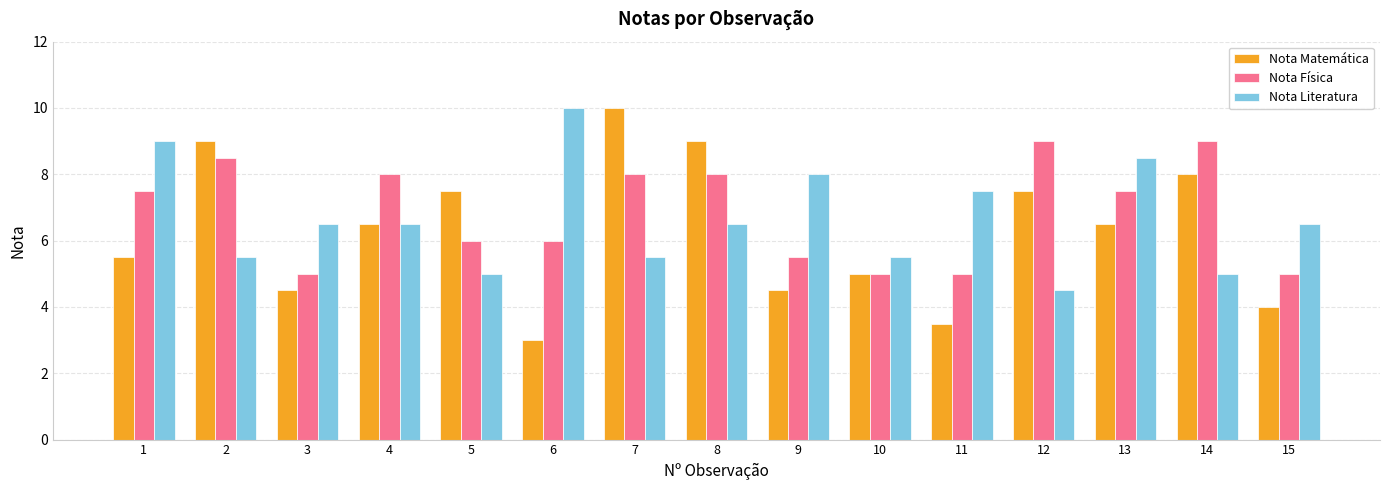

Rank the series by their average value, from highest to lowest.

Nota Física, Nota Literatura, Nota Matemática